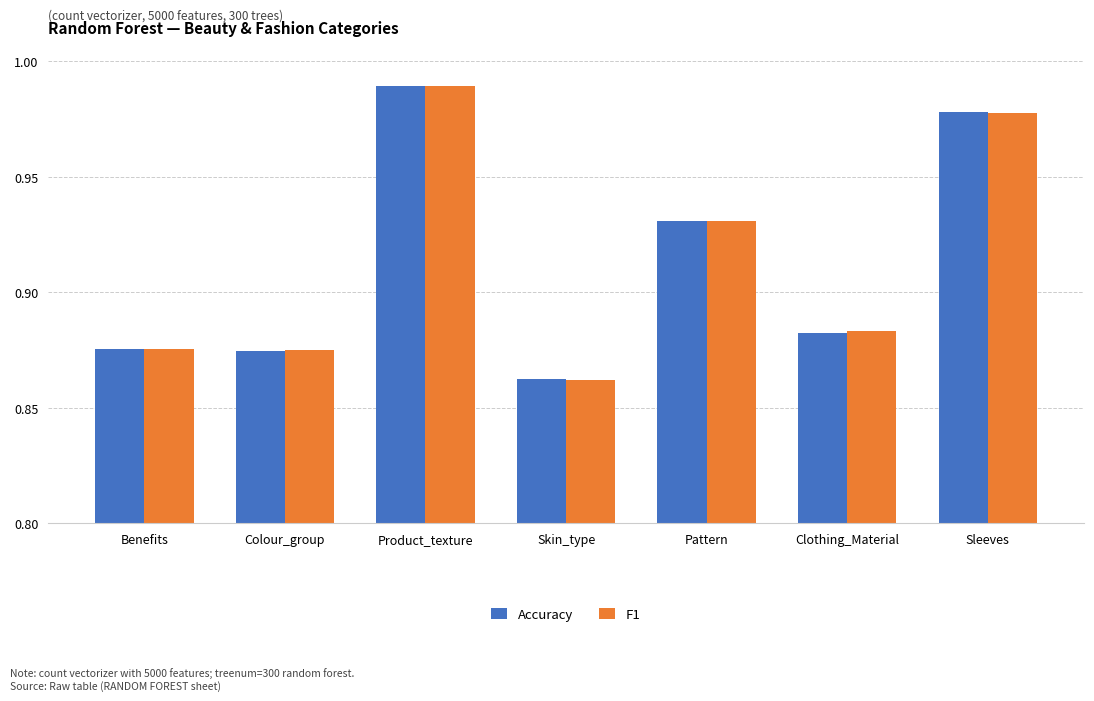

At which label does F1 reach its peak?

Product_texture